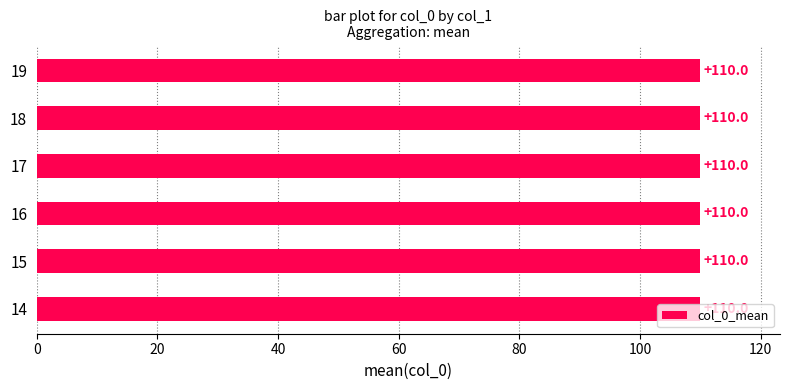

True or false: the data shows 113.3 at 17.

False